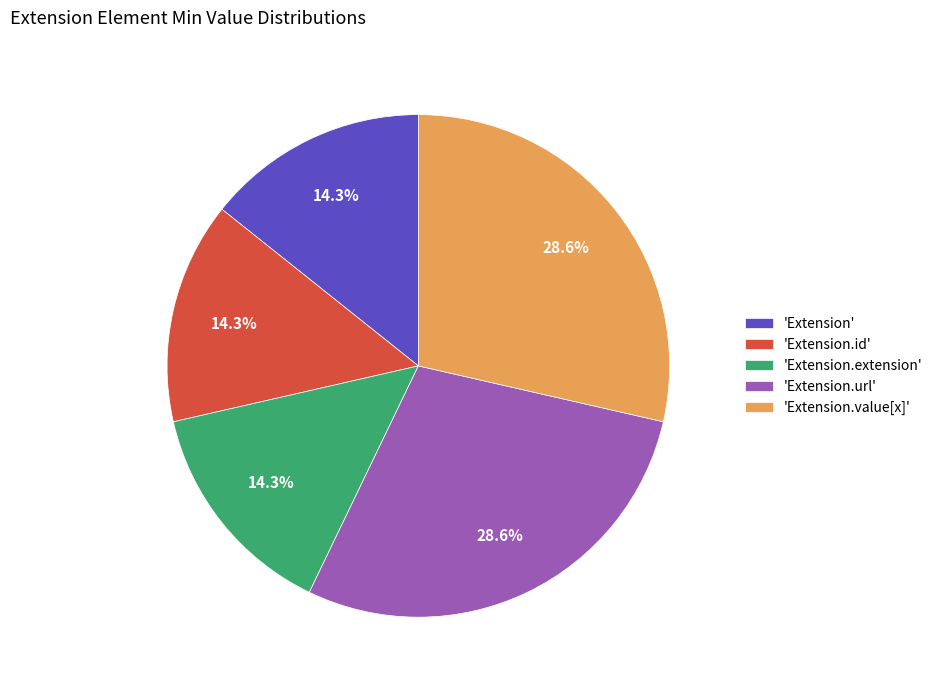

What percentage do 'Extension.id' and 'Extension.url' together represent?

42.9%